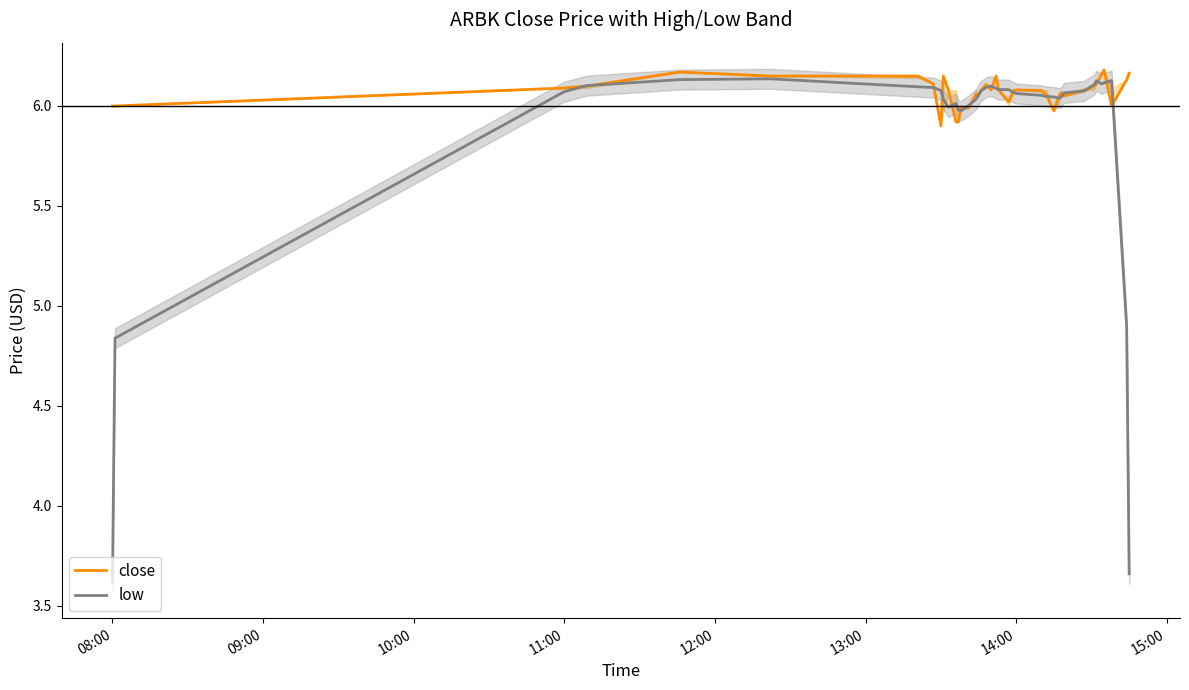

How many values in the close series are below 6?

6